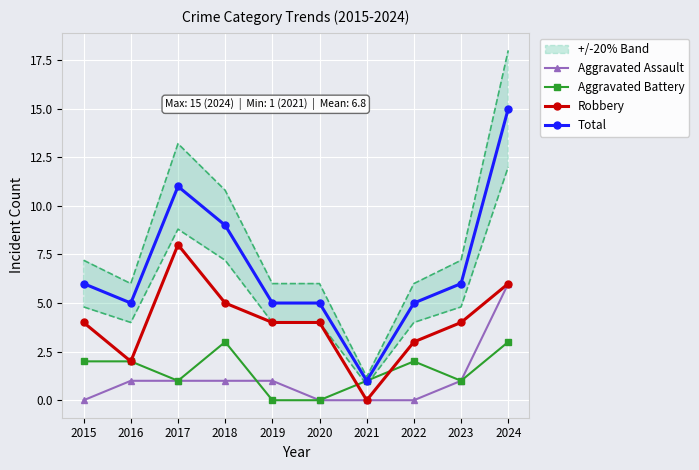

At how many categories does at least one series exceed 3?

9